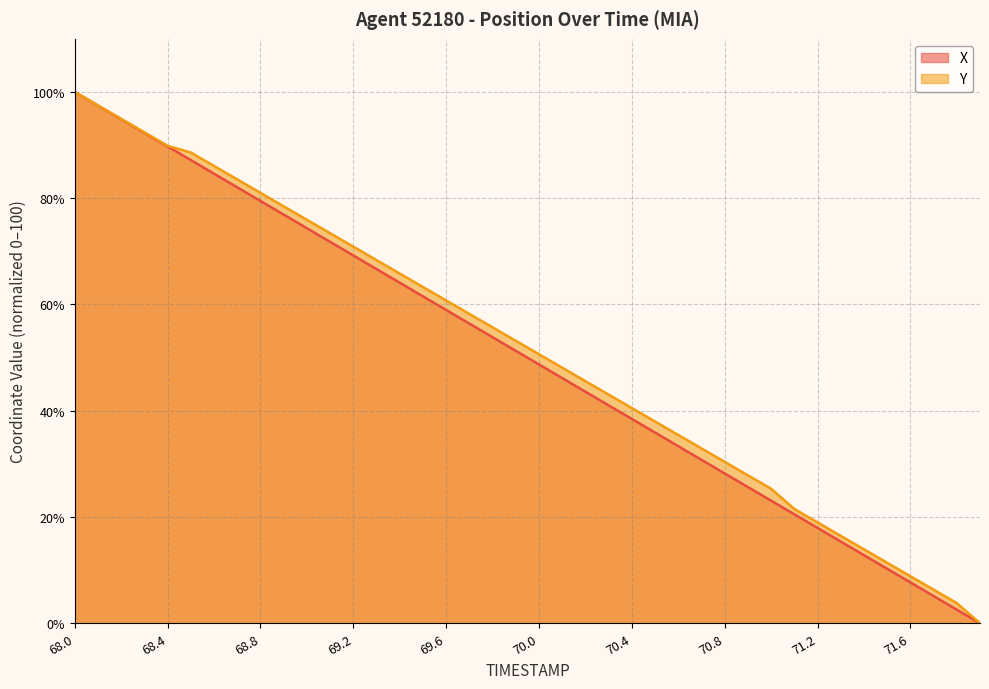

What is the greatest value displayed?

100.0